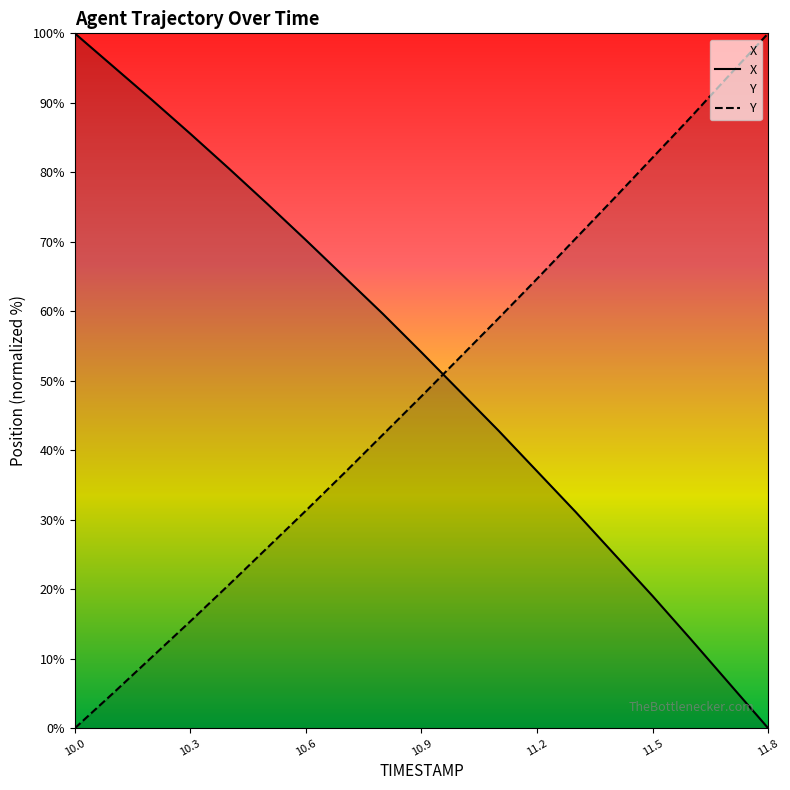

How many positive values does the Y series have?

18